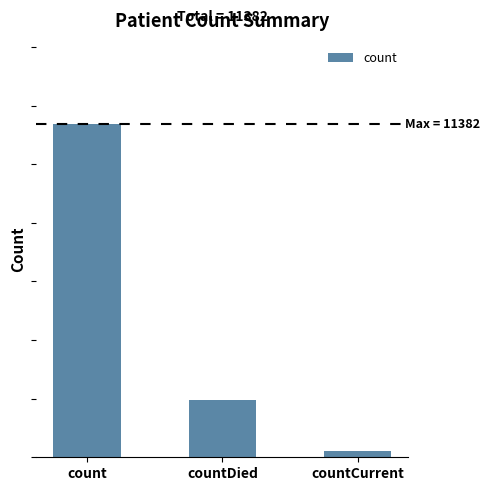

What is the value of the 2nd bar from the left?

1943